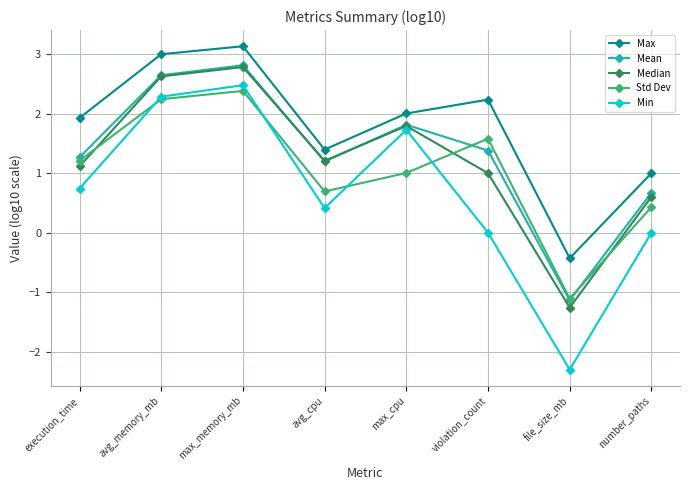

Where is Max nearest to the value 1?

number_paths